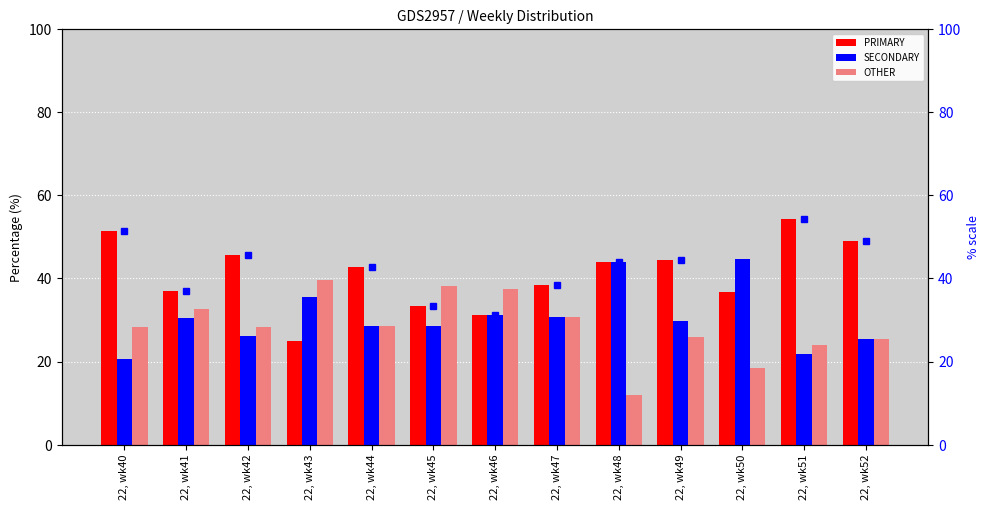

The PRIMARY (line) series shows 37.0 at 22, wk41. True or false?

True